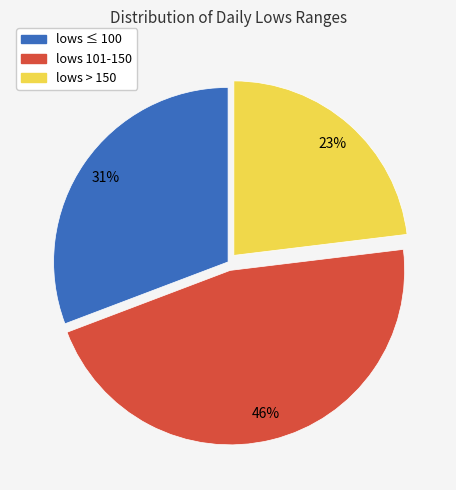

How many slices are in this pie chart?

3